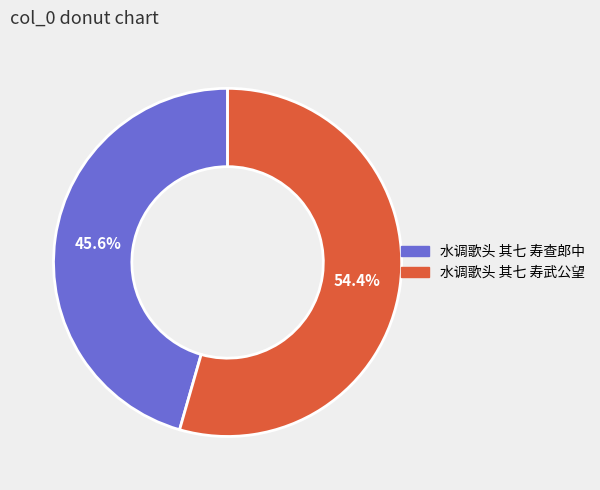

How many segments does this pie chart have?

2